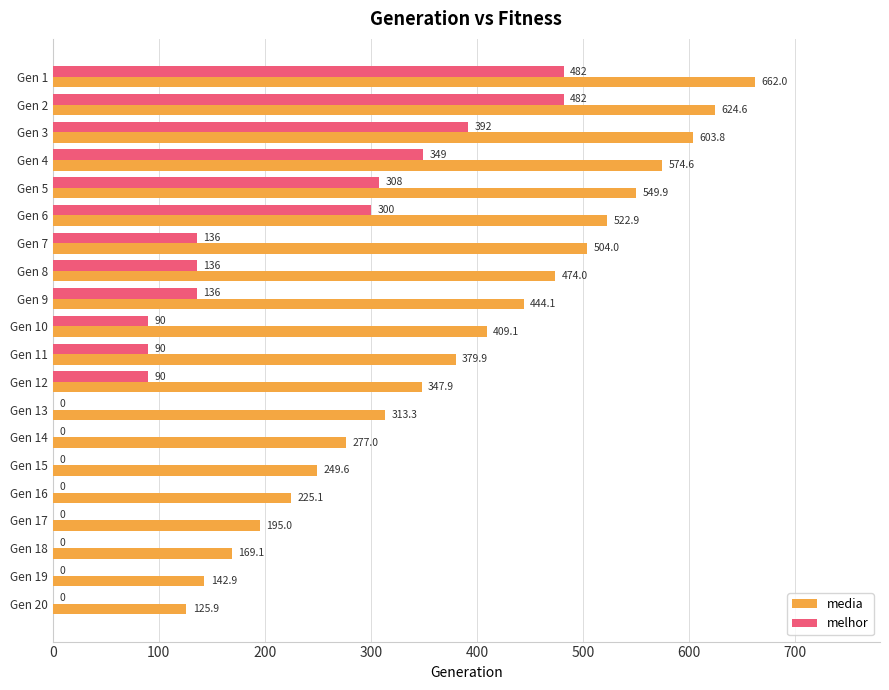

Which series has the largest total across all categories?

media